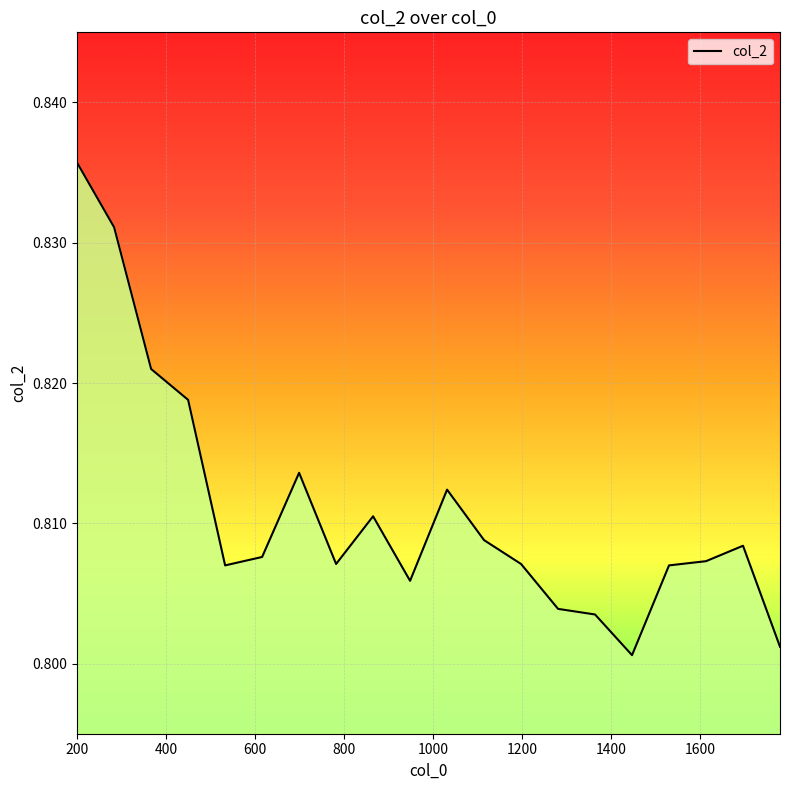

Reading left to right, transcribe all the data shown in this chart.

0.8	0.8	0.8	0.8	0.8	0.8	0.8	0.8	0.8	0.8	0.8	0.8	0.8	0.8	0.8	0.8	0.8	0.8	0.8	0.8